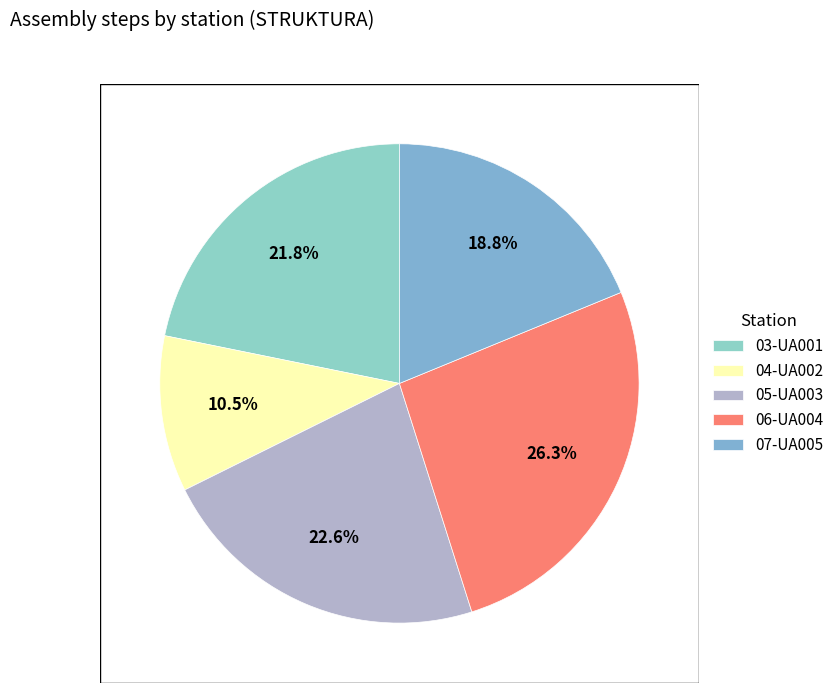

What is the smallest slice in the pie chart?

04-UA002